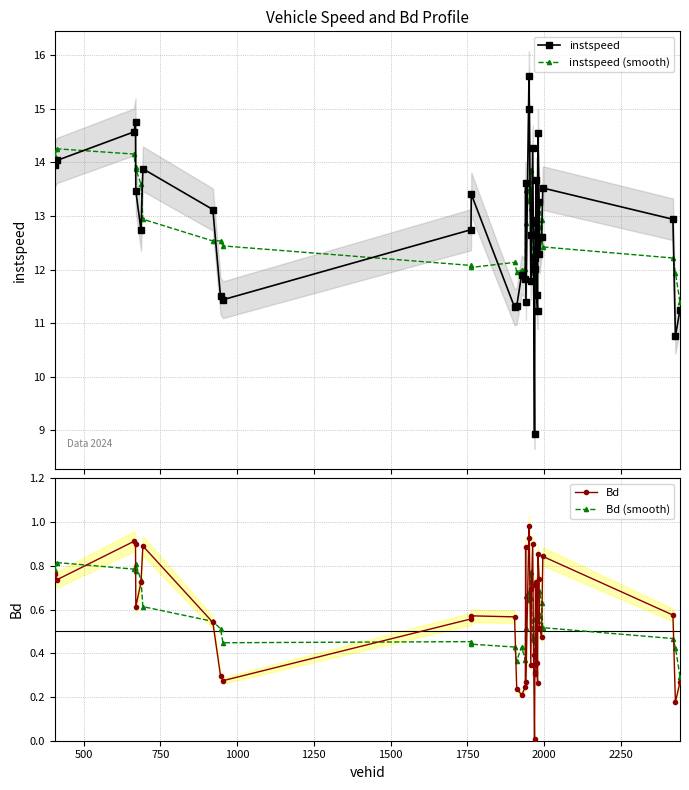

How many values in the instspeed (smooth) series are below 12?

9